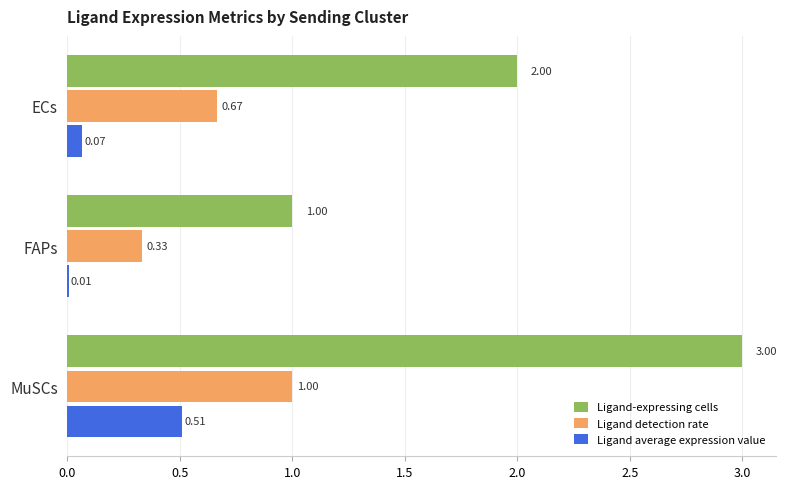

Which series has the largest total across all categories?

Ligand-expressing cells